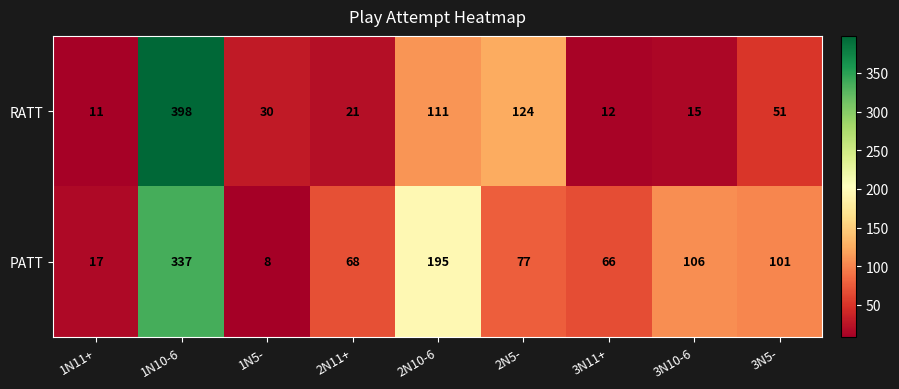

What is the average value of the RATT series?

86